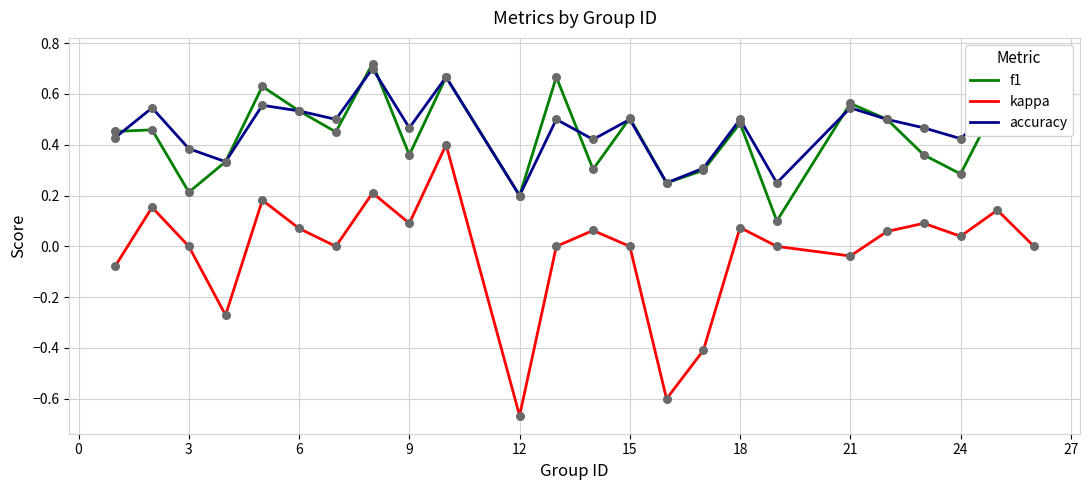

Which series has the widest spread of Y values?

kappa